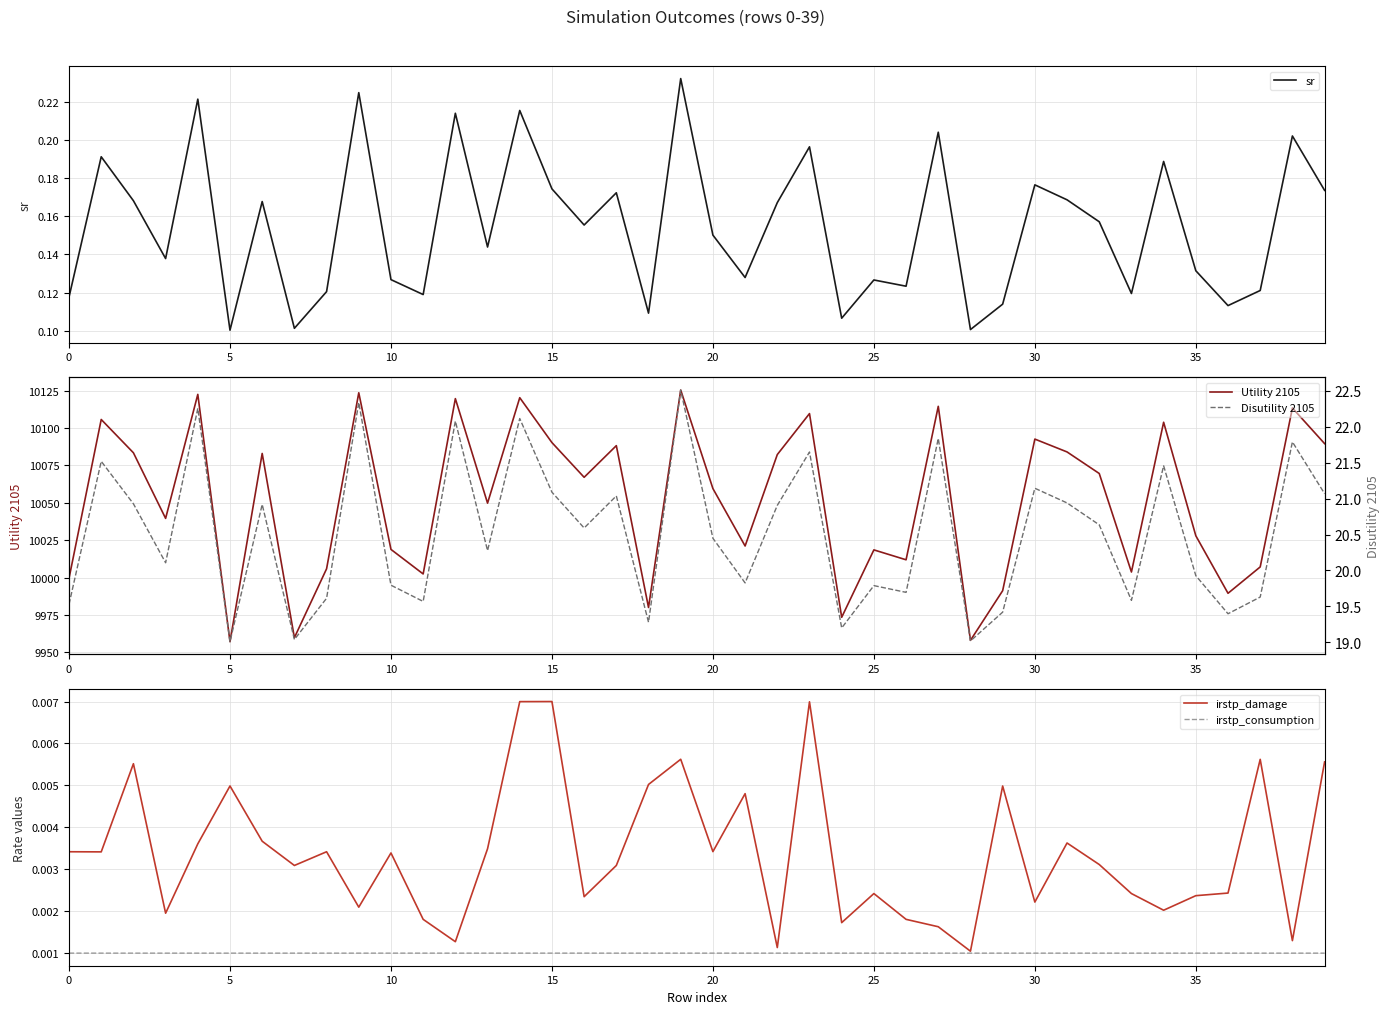

At how many categories does at least one series exceed 9759?

40